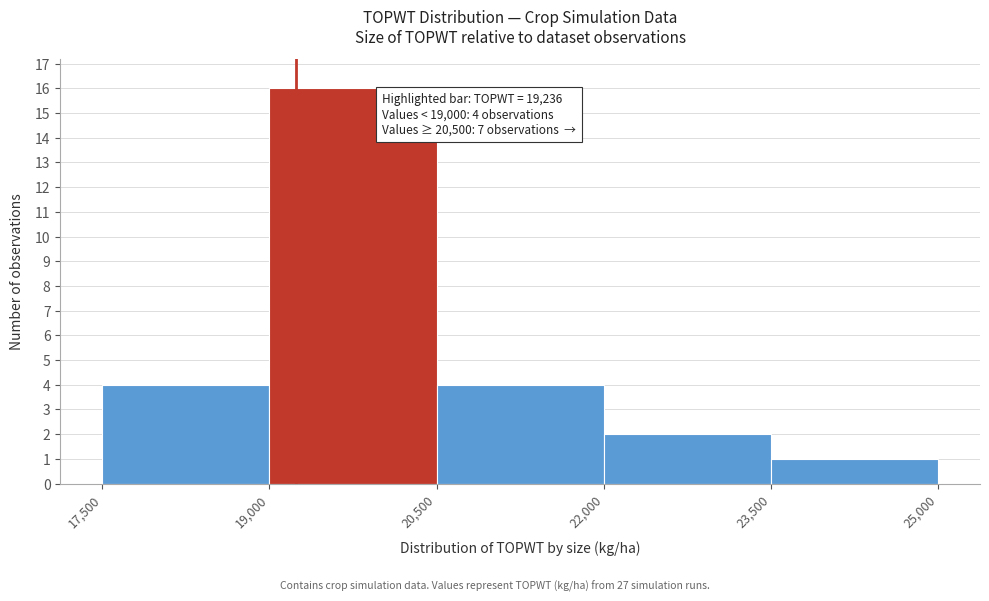

Which range on the x-axis has the tallest bar?

19,000 to 20,500